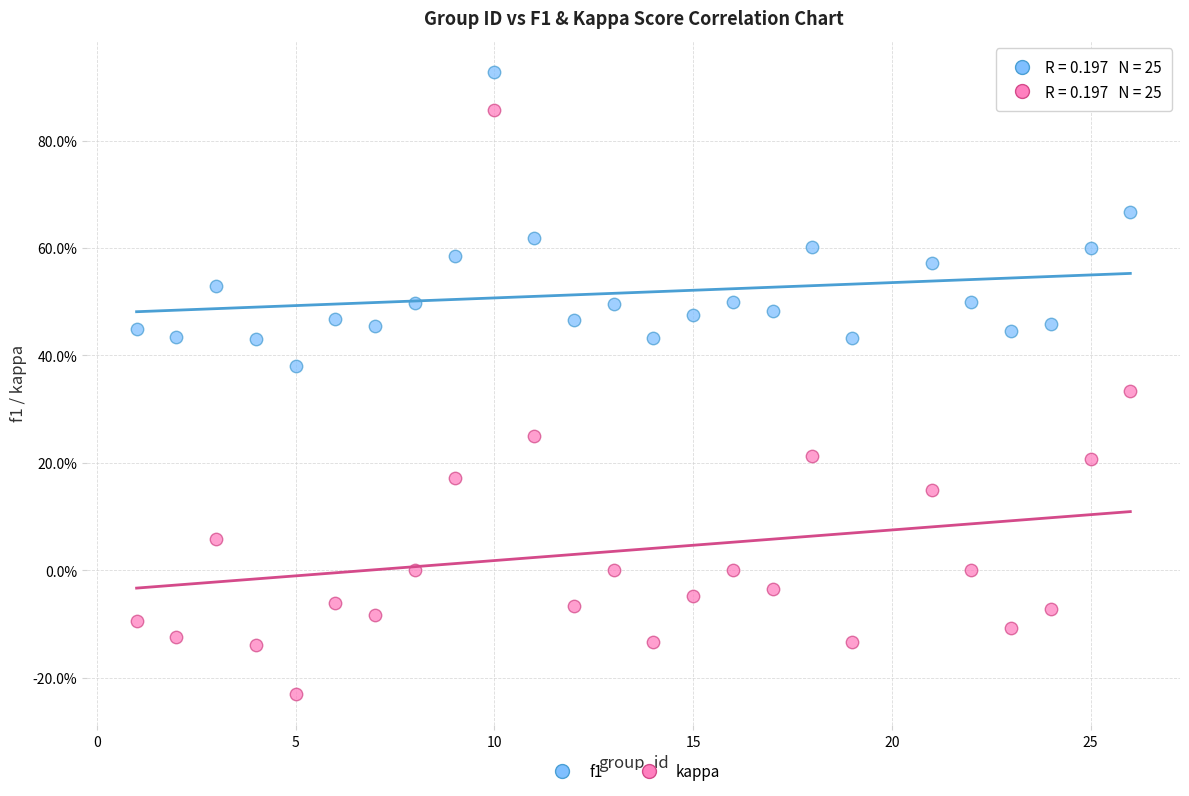

What are all the series names shown in the legend?

f1, kappa